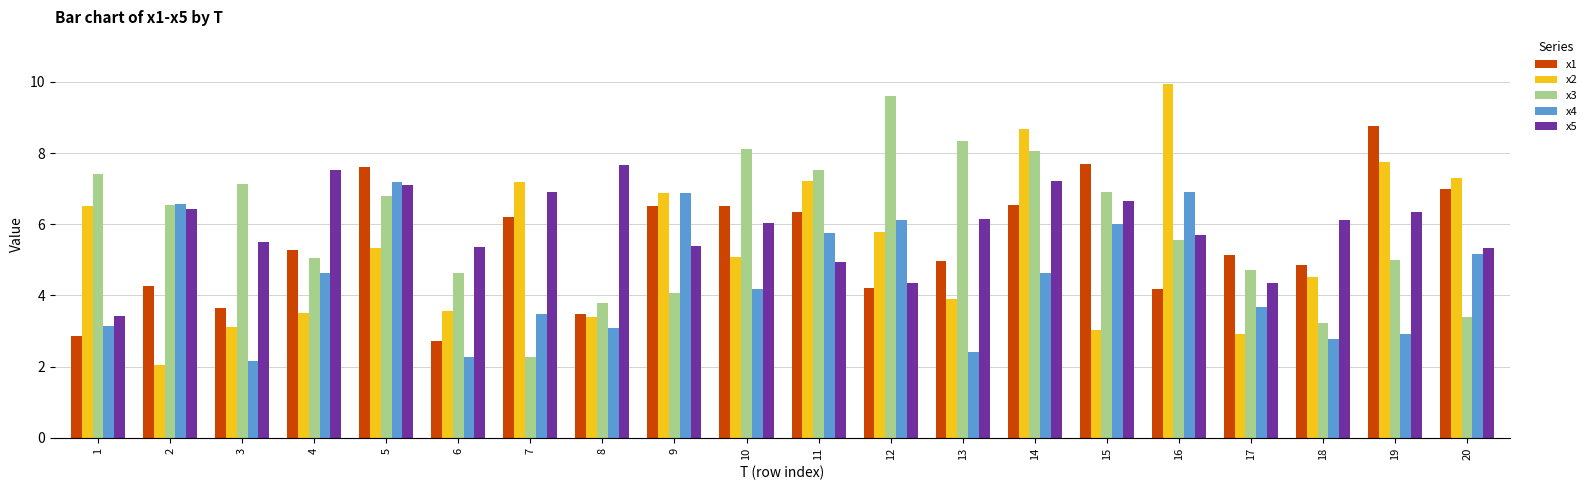

Which series has the largest range (max minus min)?

x2